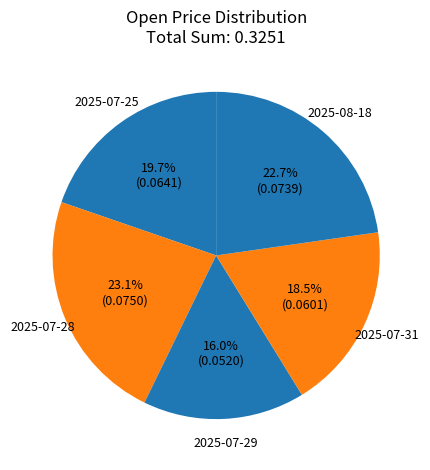

Which slice is the smallest?

2025-07-29